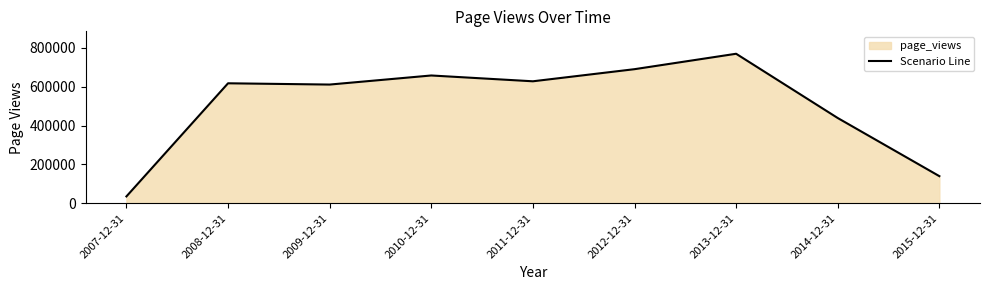

What is the average value?

509551